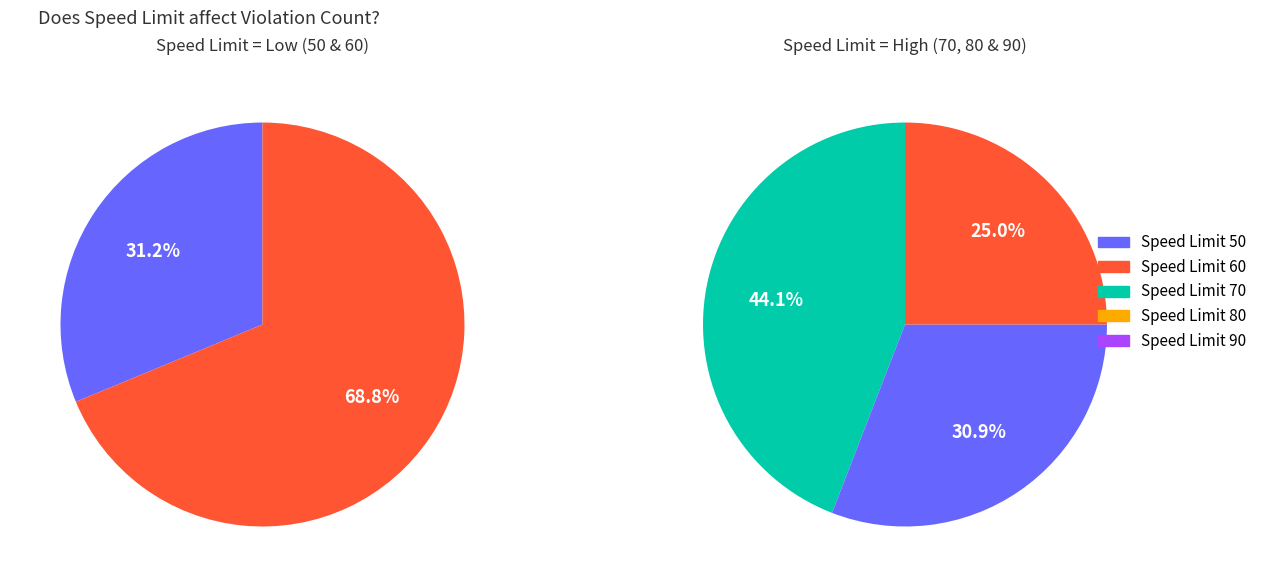

True or false: 70 accounts for 24% of the total.

False